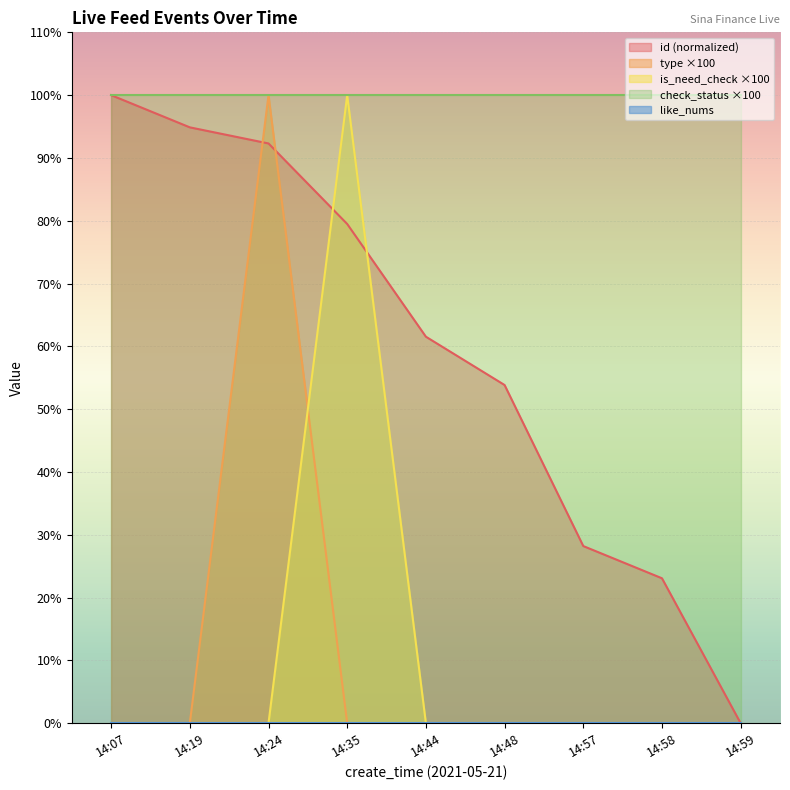

Between 14:19 and 14:59, which is larger?

14:19